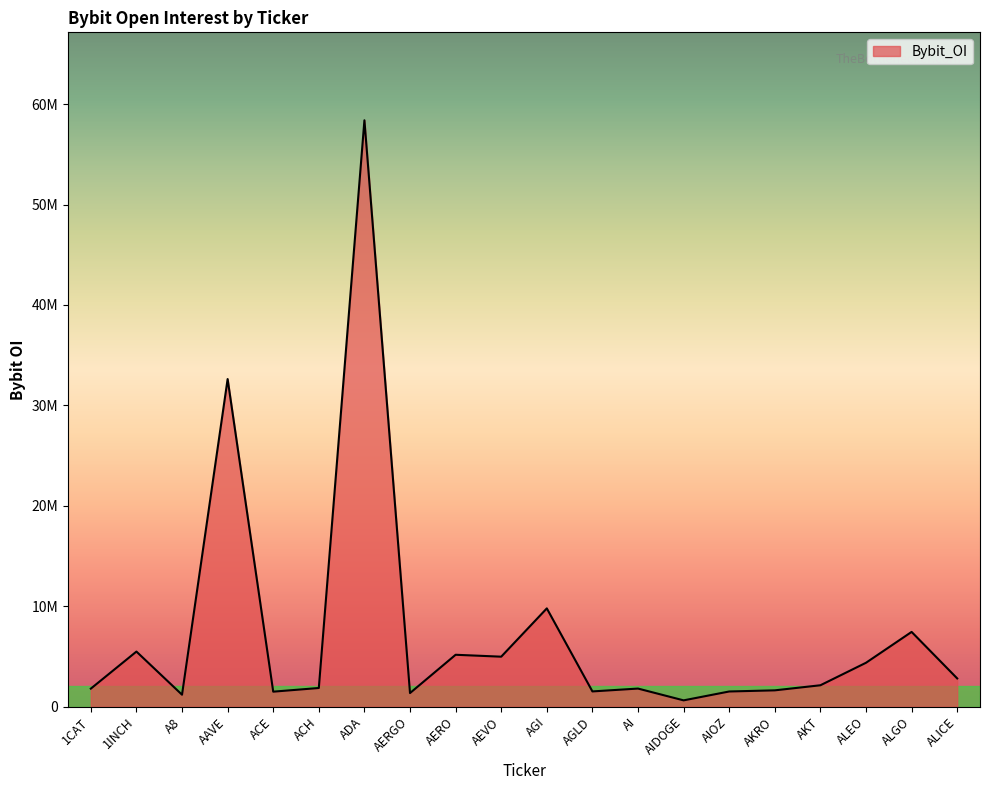

List the labels in order of value, largest first.

ADA, AAVE, AGI, ALGO, 1INCH, AERO, AEVO, ALEO, ALICE, AKT, ACH, AI, 1CAT, AKRO, AGLD, AIOZ, ACE, AERGO, A8, AIDOGE